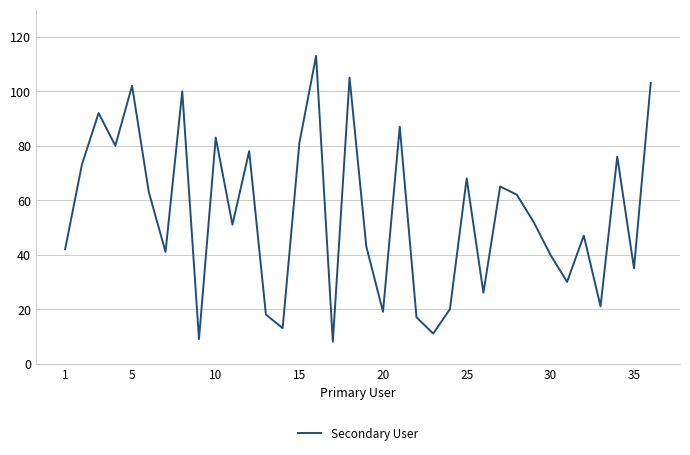

What is the difference between the maximum and minimum values?

105